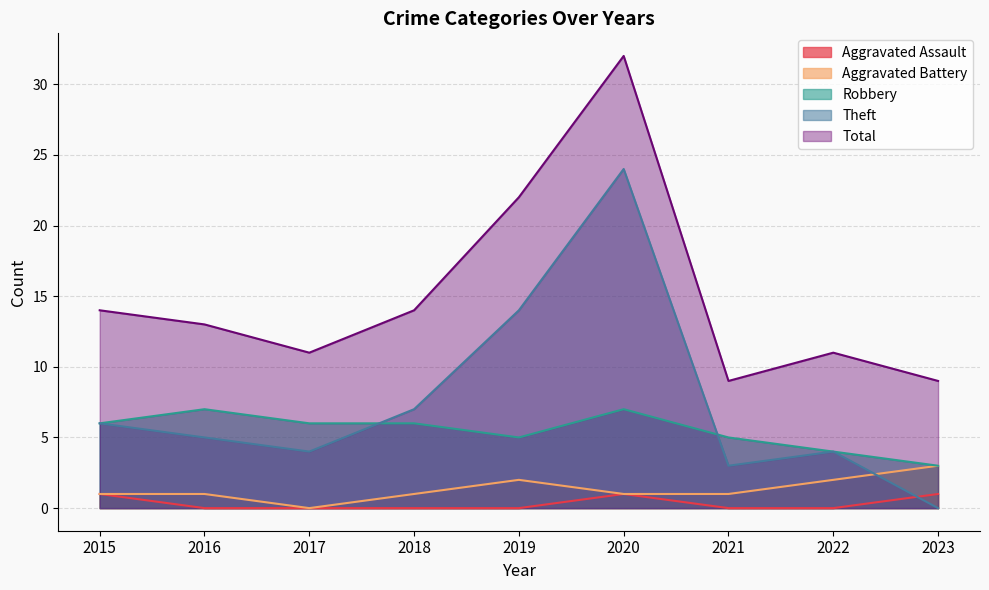

Where is the first local minimum for Total?

2017